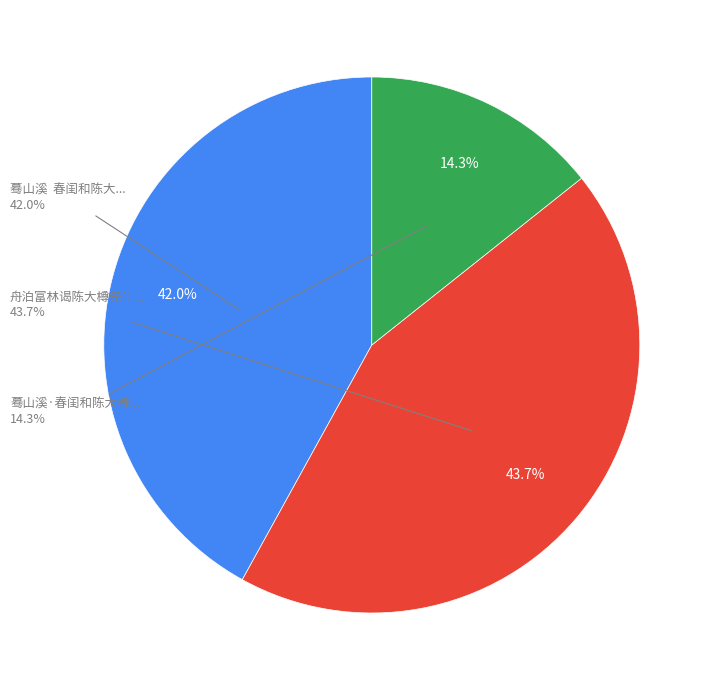

What is the change in value from 舟泊富林谒陈大樽先生墓 to 蓦山溪·春闺和陈大樽韵?

-538099